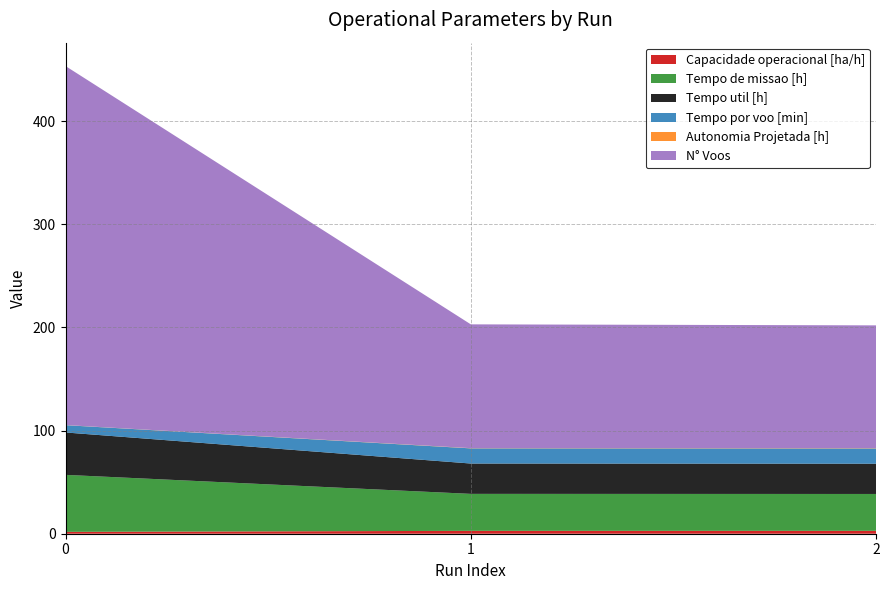

Reading left to right, extract all data points from this chart.

Capacidade operacional [ha/h]: 0=1.8	1=2.8	2=2.8
Tempo de missao [h]: 0=55.2	1=35.8	2=35.7
Tempo util [h]: 0=41.1	1=29.4	2=29.3
Tempo por voo [min]: 0=7.1	1=14.7	2=14.8
Autonomia Projetada [h]: 0=0.1	1=0.2	2=0.3
N° Voos: 0=348.0	1=120.0	2=119.0